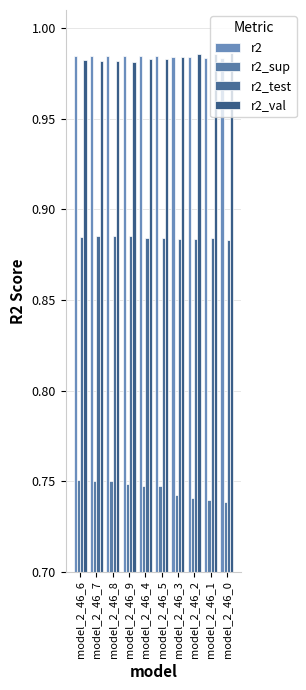

Is it true that r2_test equals 0.9 at model_2_46_9?

True